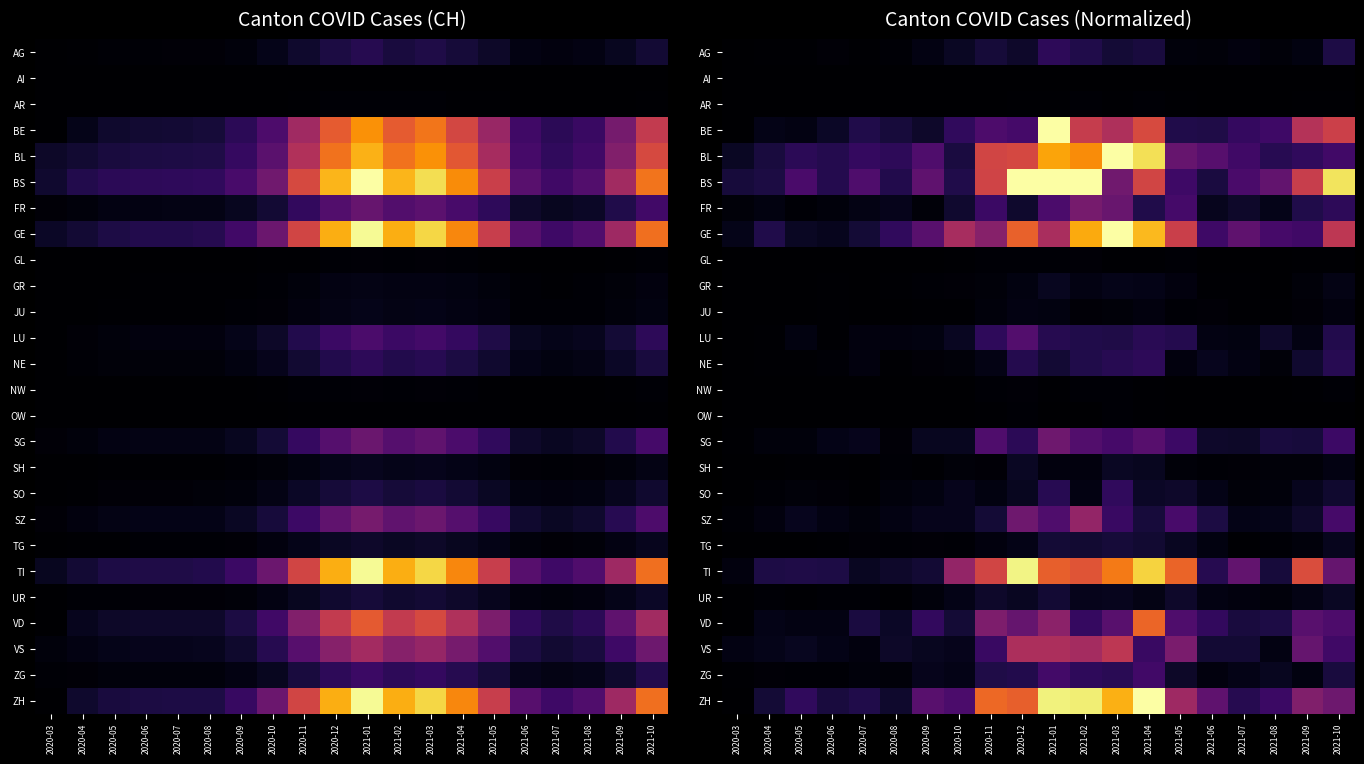

Between 2020-06 and 2021-05, which is larger?

2021-05